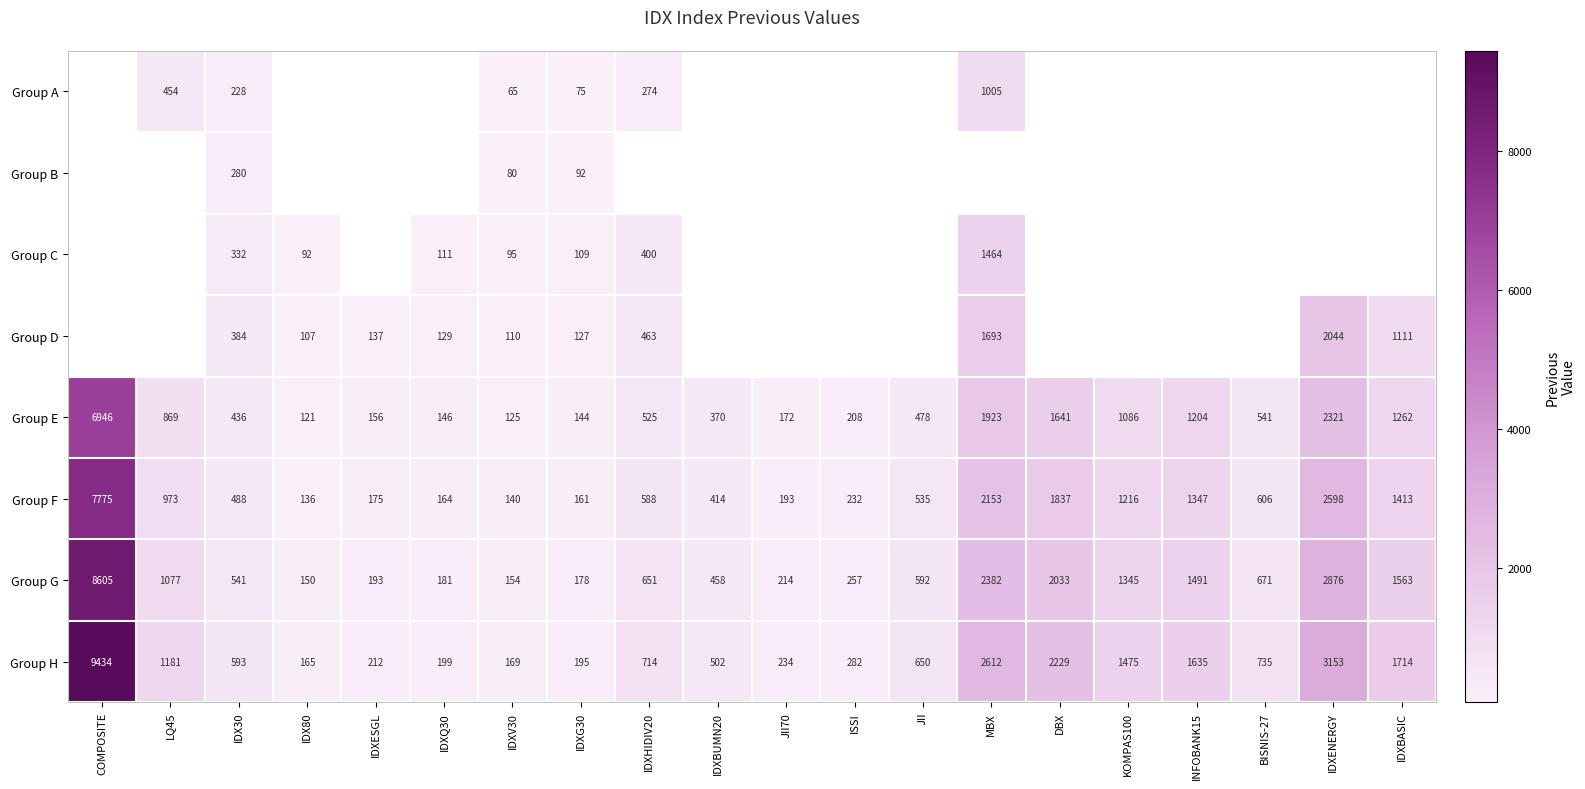

At which label is Group G closest to 4377?

IDXENERGY